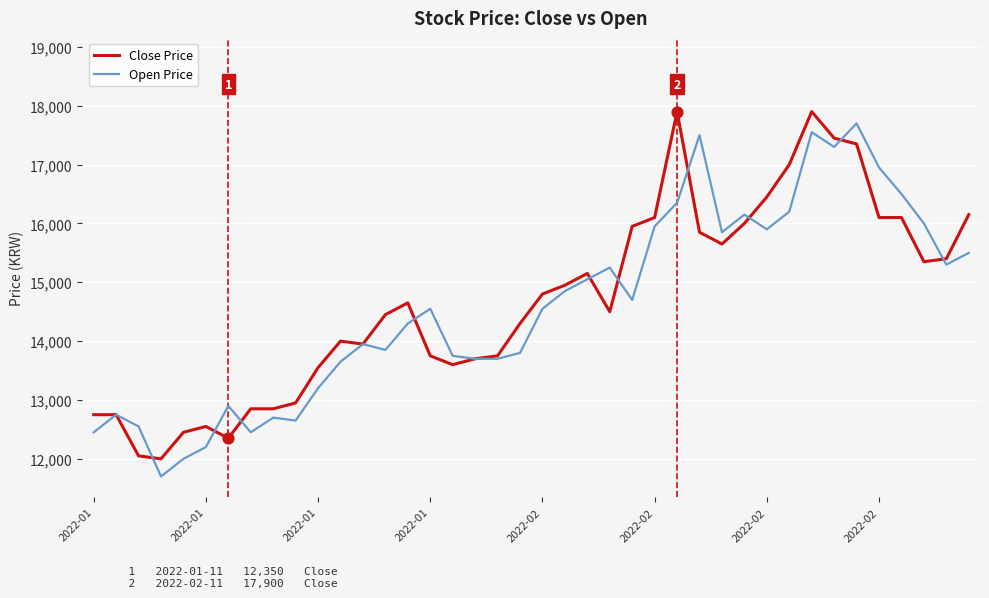

What is the smallest value displayed?

11700